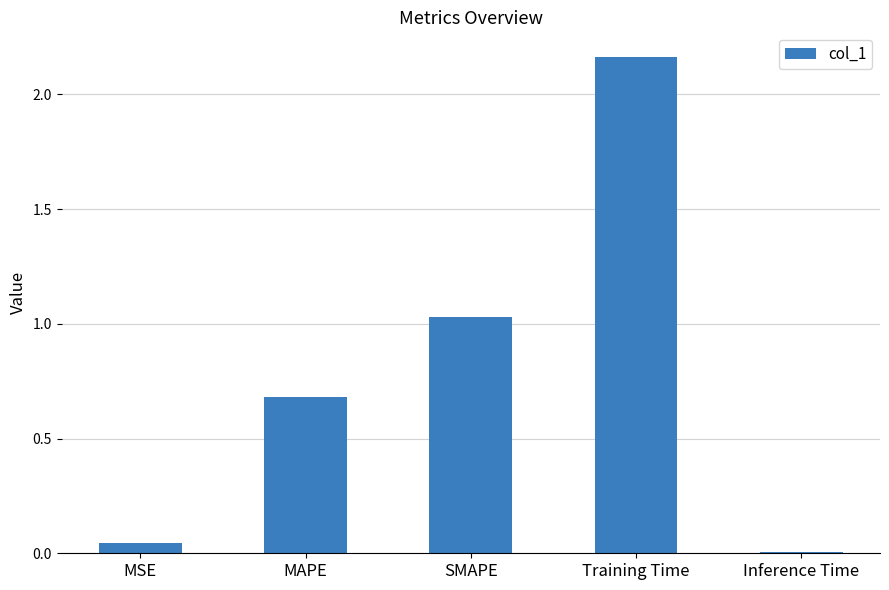

Rank the categories by value from highest to lowest.

Training Time, SMAPE, MAPE, MSE, Inference Time